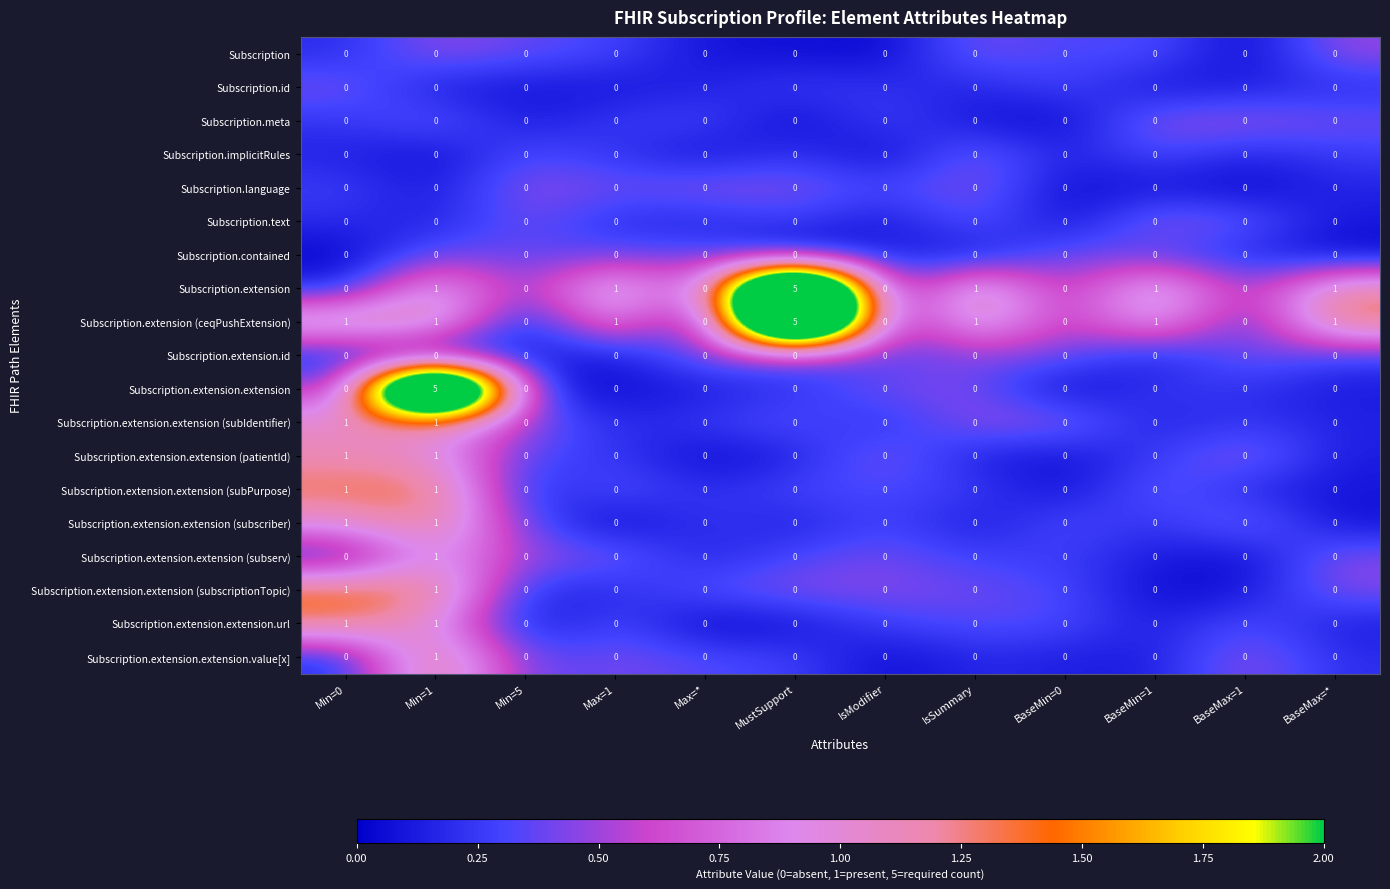

True or false: Subscription.extension.id has a value of 0 at BaseMax=1.

True